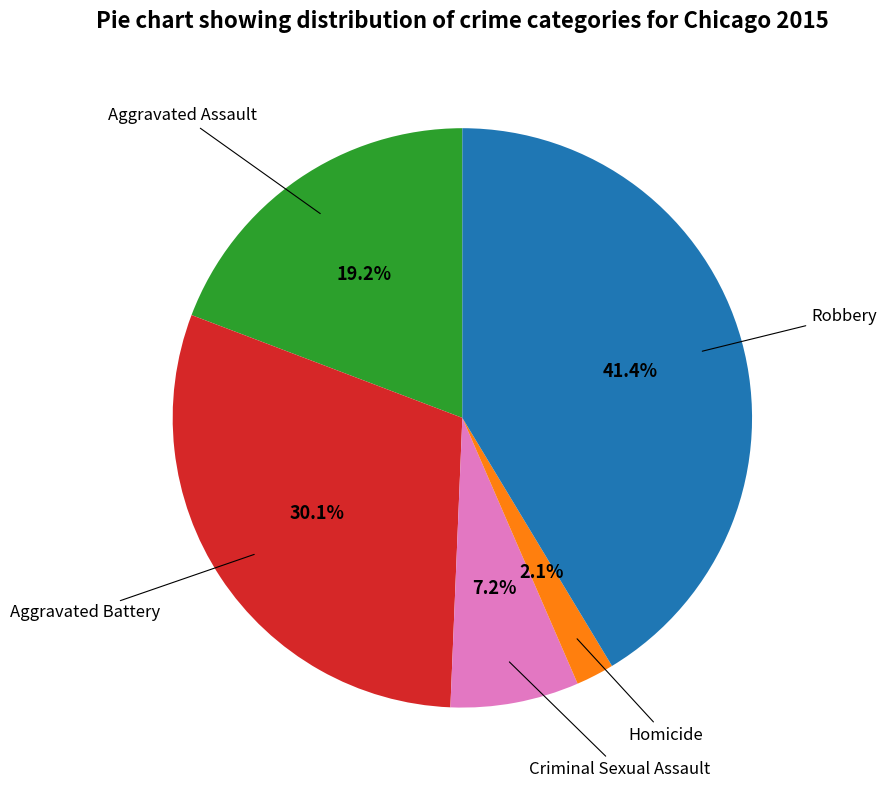

What is the largest slice in the pie chart?

Robbery